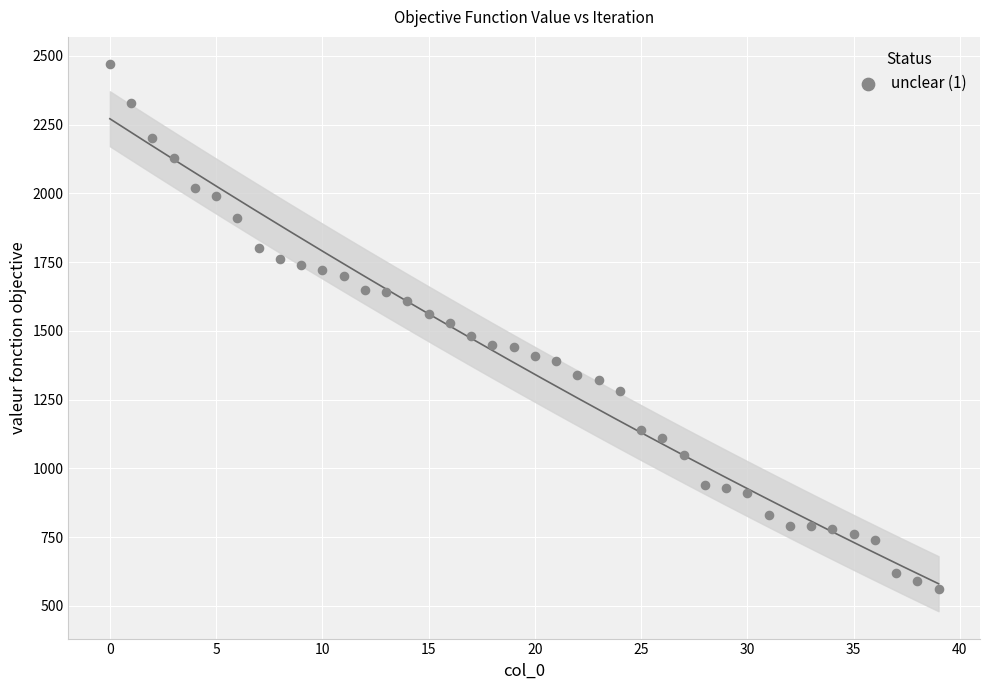

What is the range of Y values (max minus min)?

1910